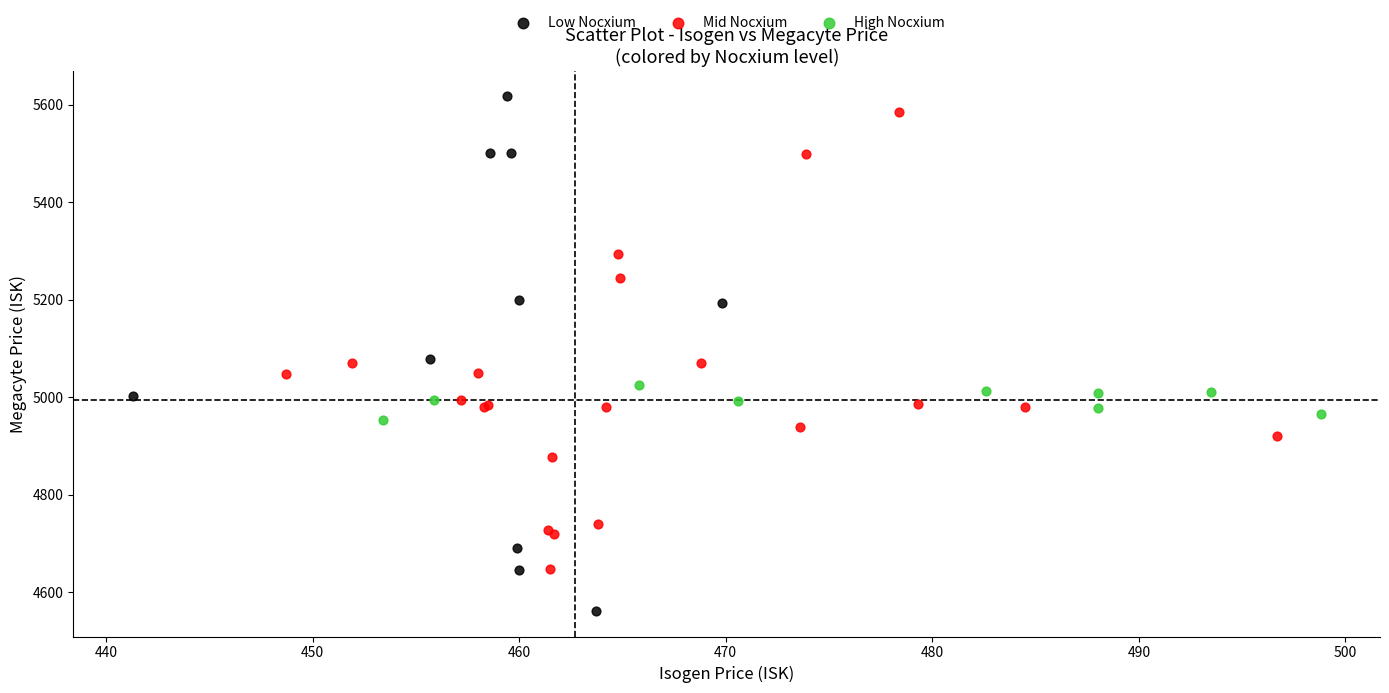

Which series has the largest Y range (max minus min)?

Low Nocxium